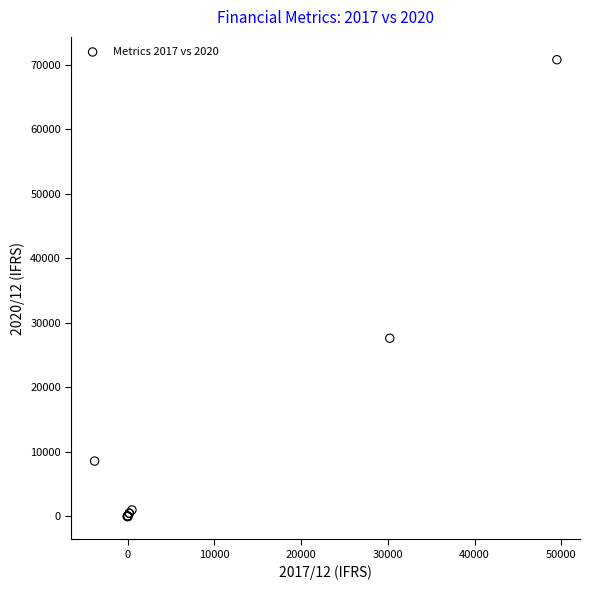

What Y value in the scatter plot is closest to 35376?

27608.0